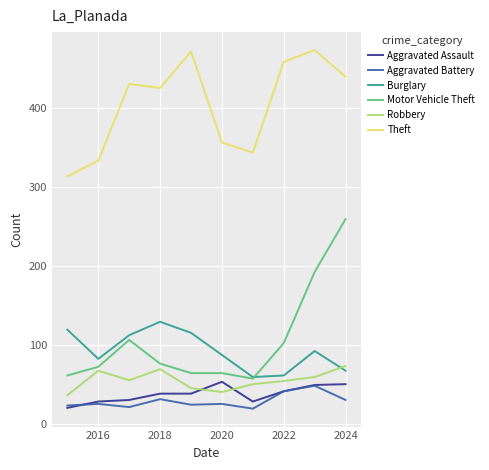

Does the chart have visible grid lines?

Yes